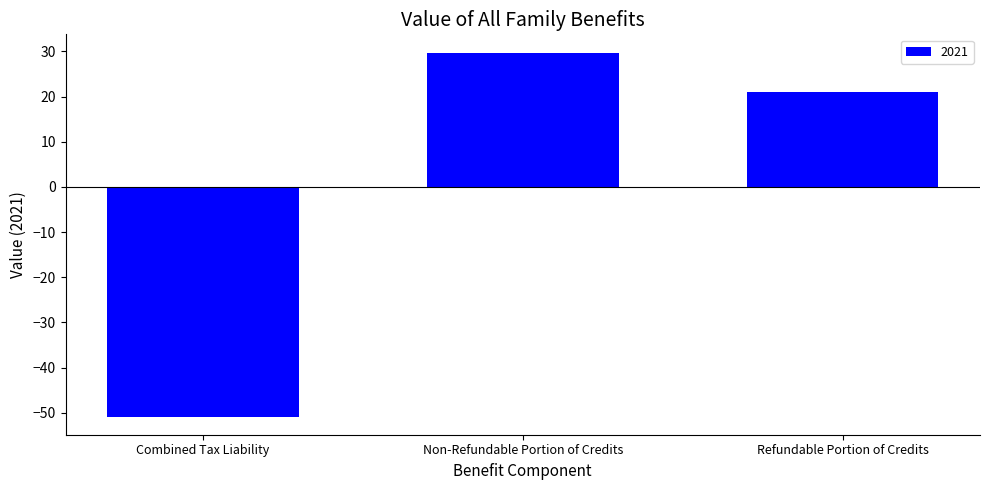

What is the greatest value displayed?

29.8